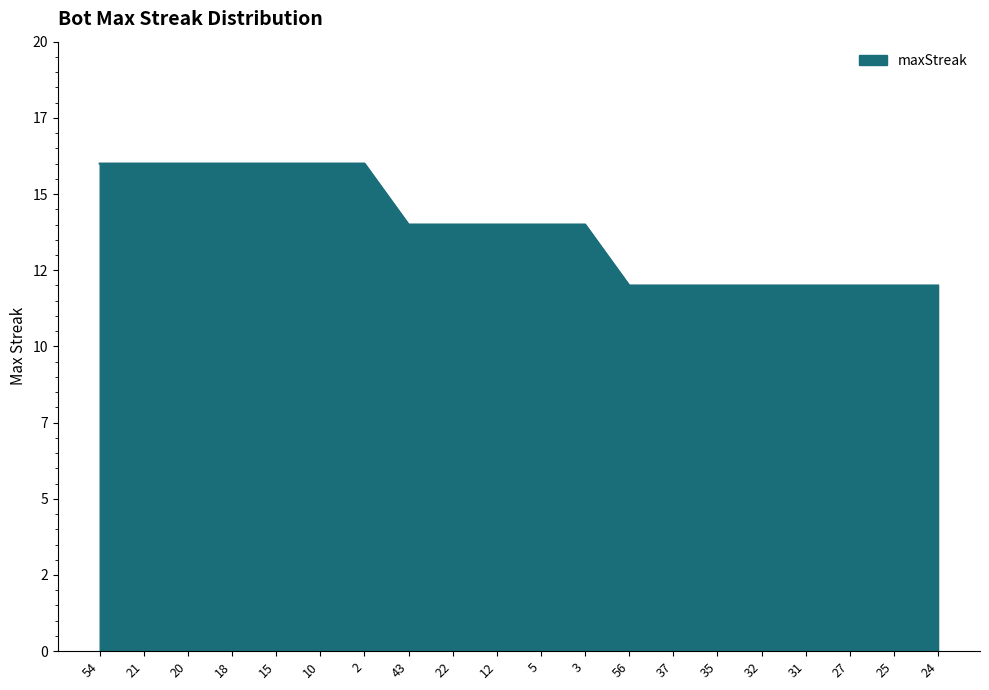

Is it true that the value at 27 is 7?

False